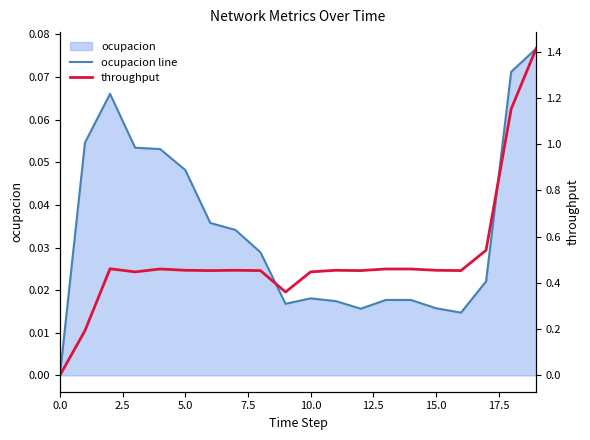

How many values in the ocupacion line series exceed 0?

19